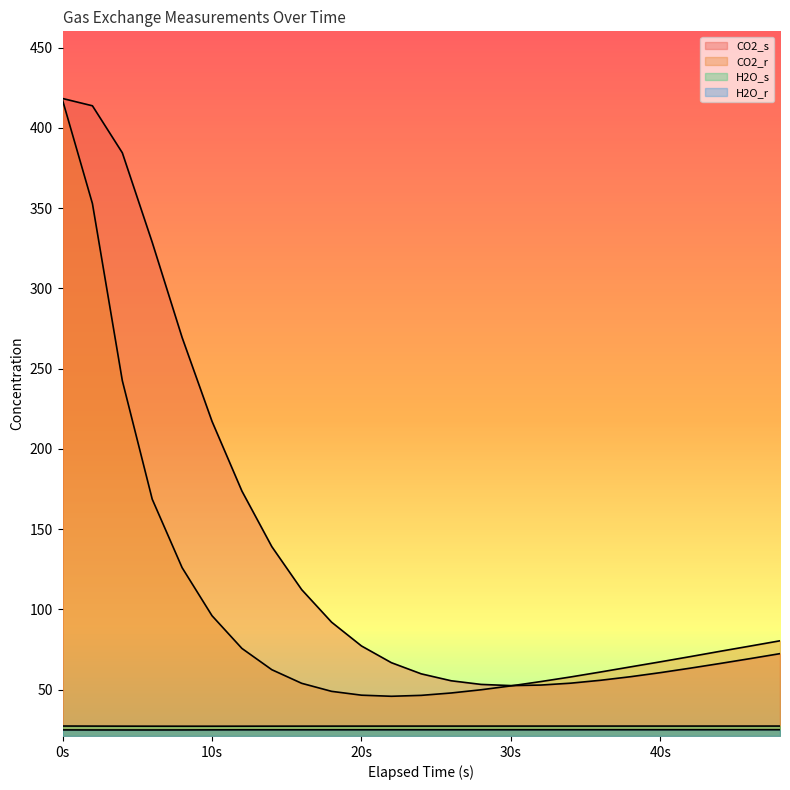

What are all the series names shown in the legend?

CO2_s, CO2_r, H2O_s, H2O_r